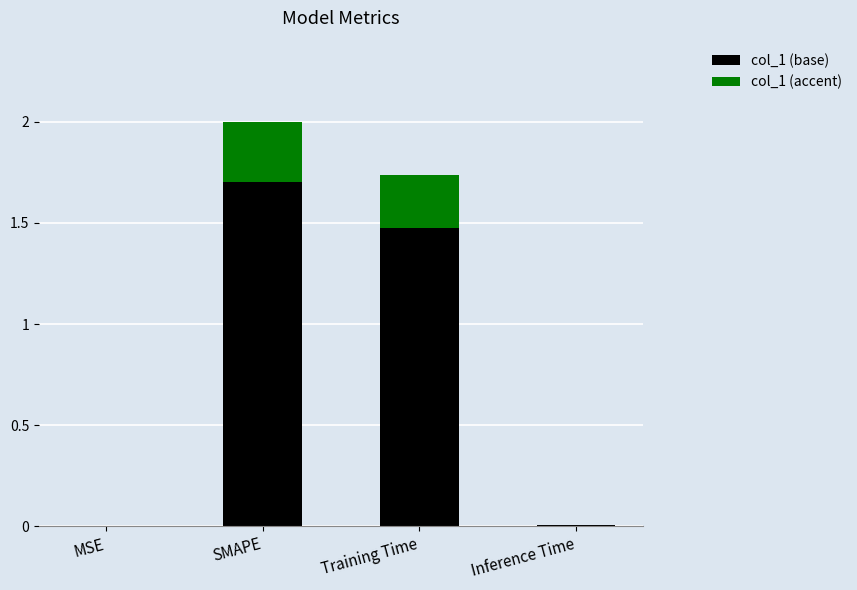

What is the highest value of the col_1 (base) series?

1.7